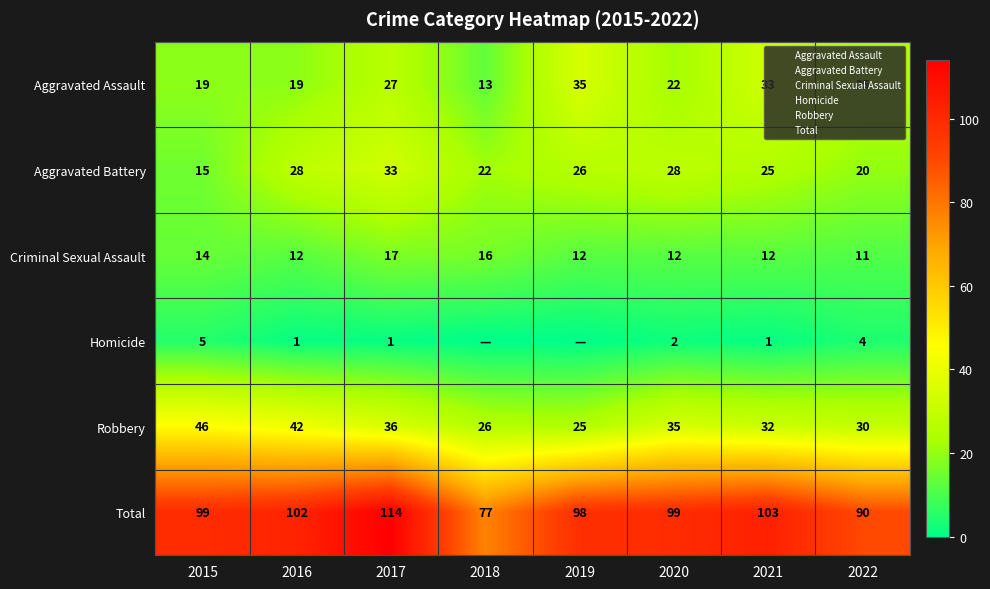

Read the Robbery value at 2017.

36